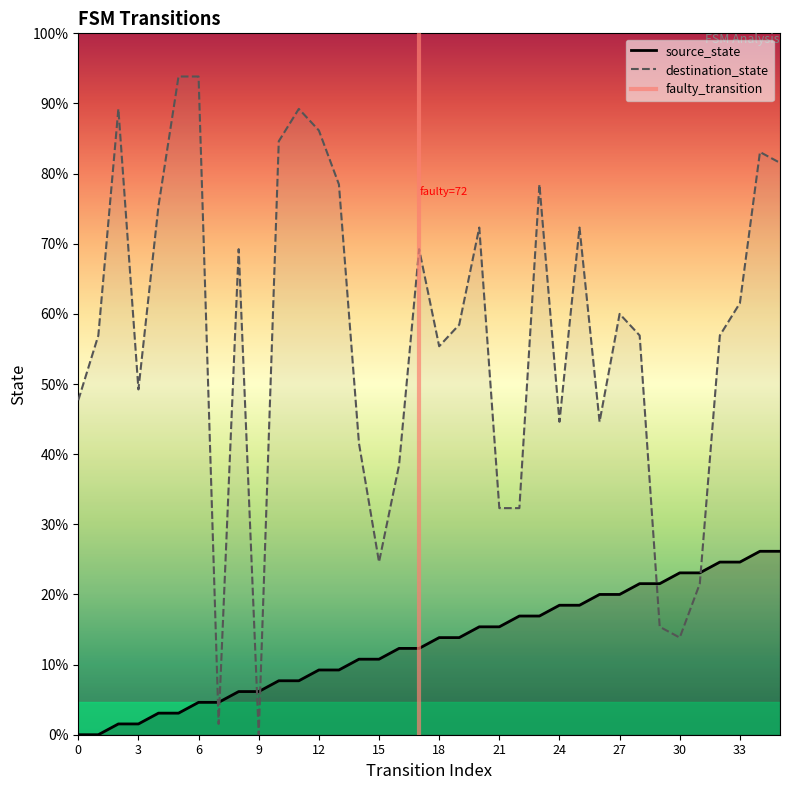

List the labels in order of source_state value, smallest first.

0, 1, 2, 3, 4, 5, 6, 7, 8, 9, 10, 11, 12, 13, 14, 15, 16, 17, 18, 19, 20, 21, 22, 23, 24, 25, 26, 27, 28, 29, 30, 31, 32, 33, 34, 35